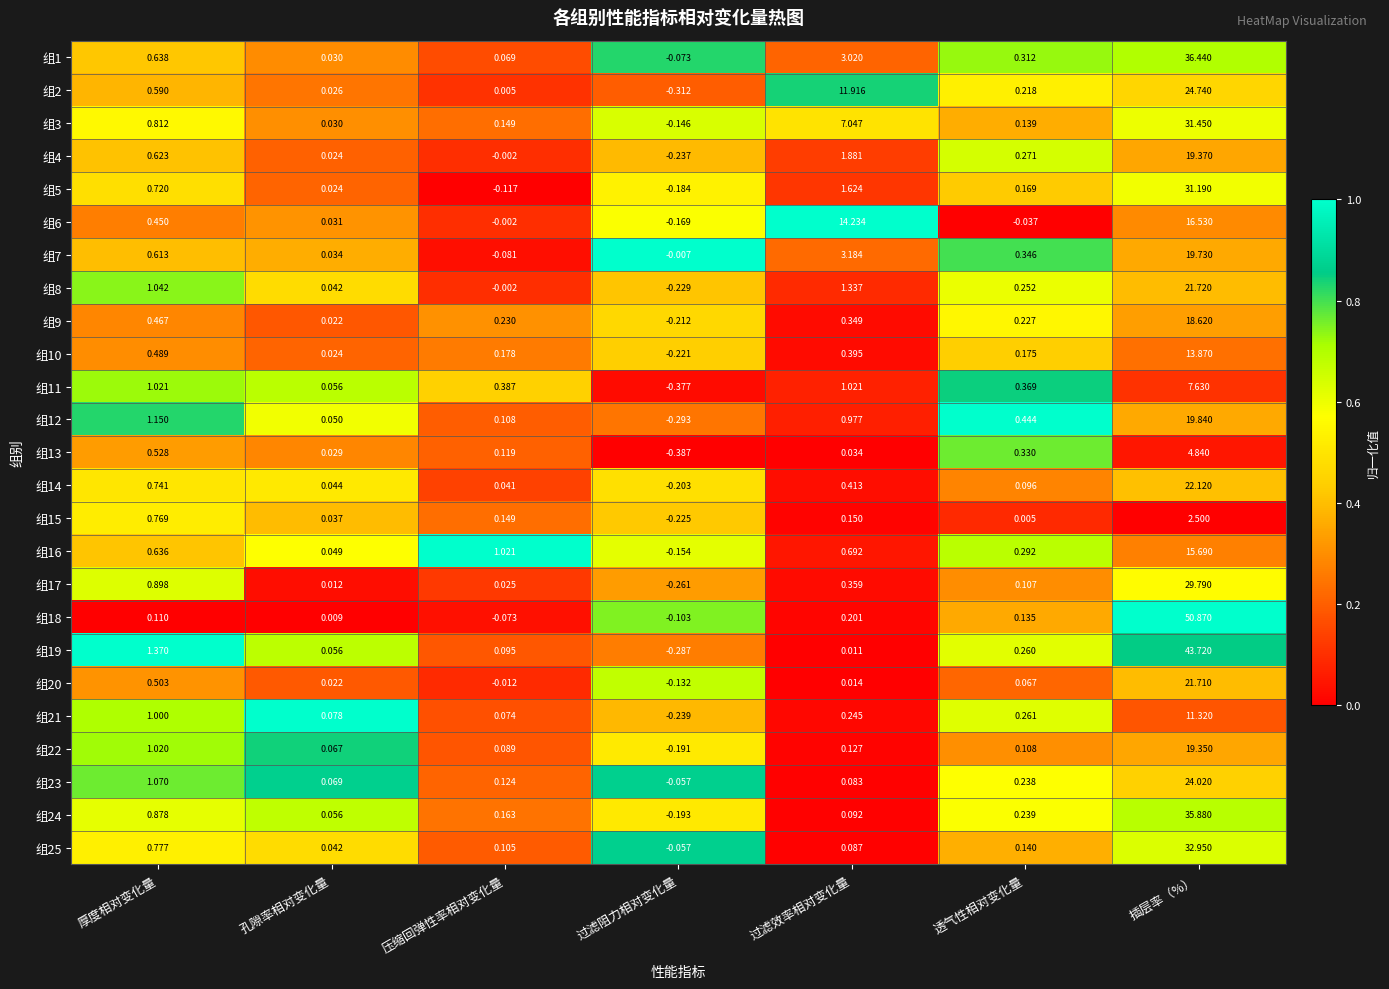

Rank the categories by 组25 value from lowest to highest.

过滤阻力相对变化量, 孔隙率相对变化量, 过滤效率相对变化量, 压缩回弹性率相对变化量, 透气性相对变化量, 厚度相对变化量, 插层率（%）